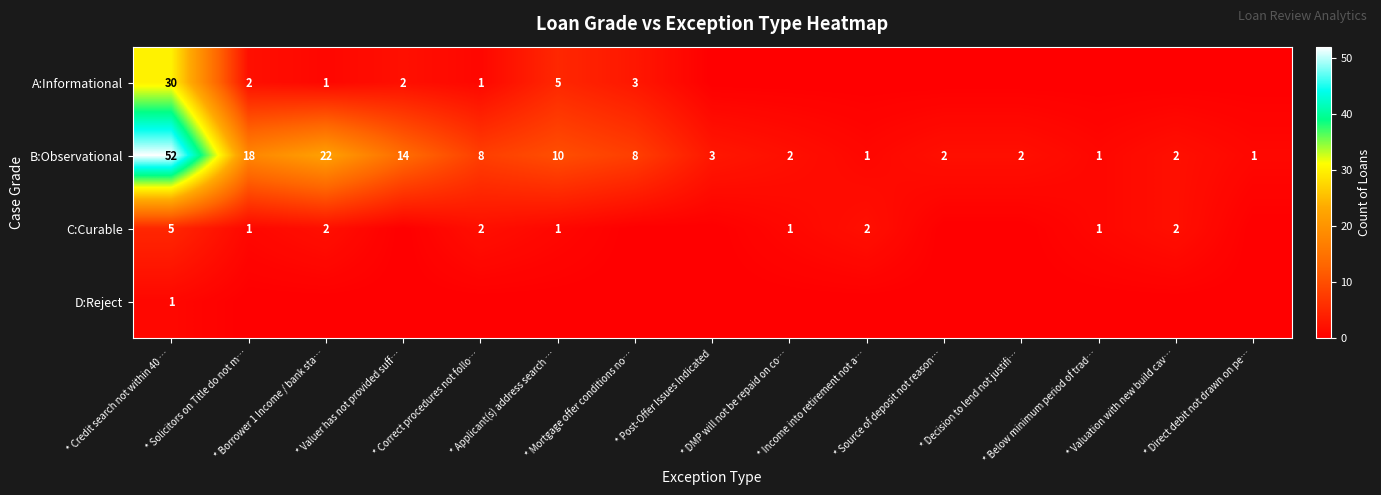

How many categories are shown in the chart?

15